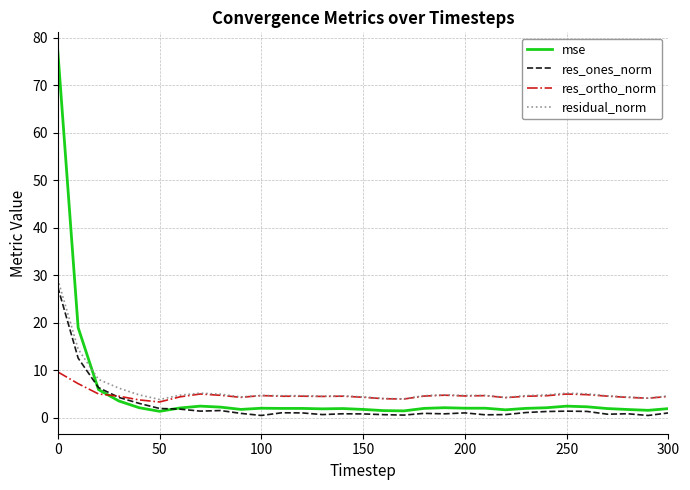

True or false: mse has more than 0 interior local peaks.

True